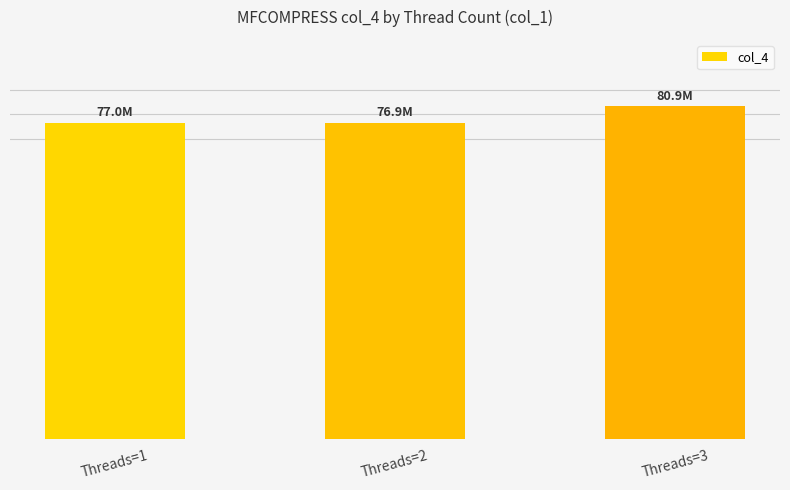

List the labels in order of value, largest first.

Threads=3, Threads=1, Threads=2